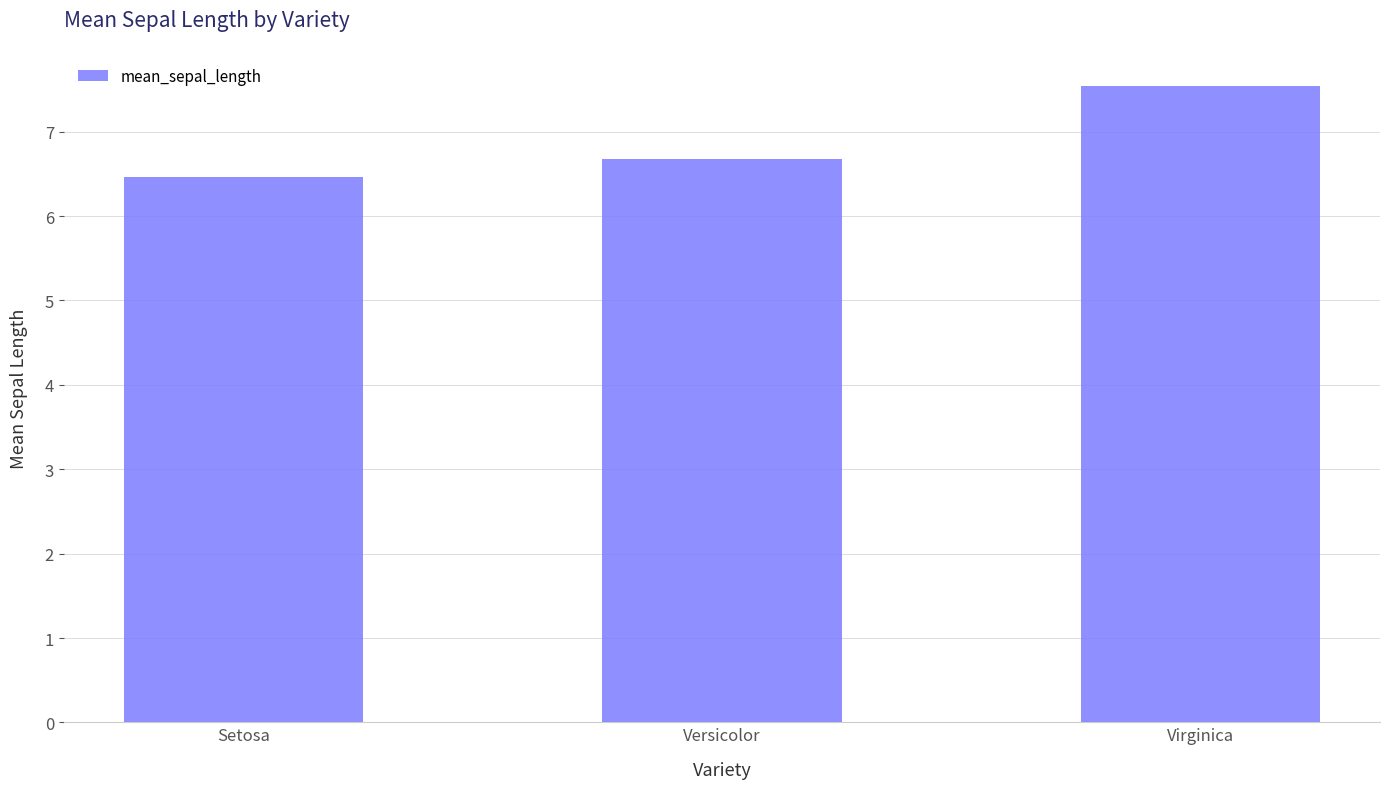

What is the value of the 1st bar from the left?

6.5